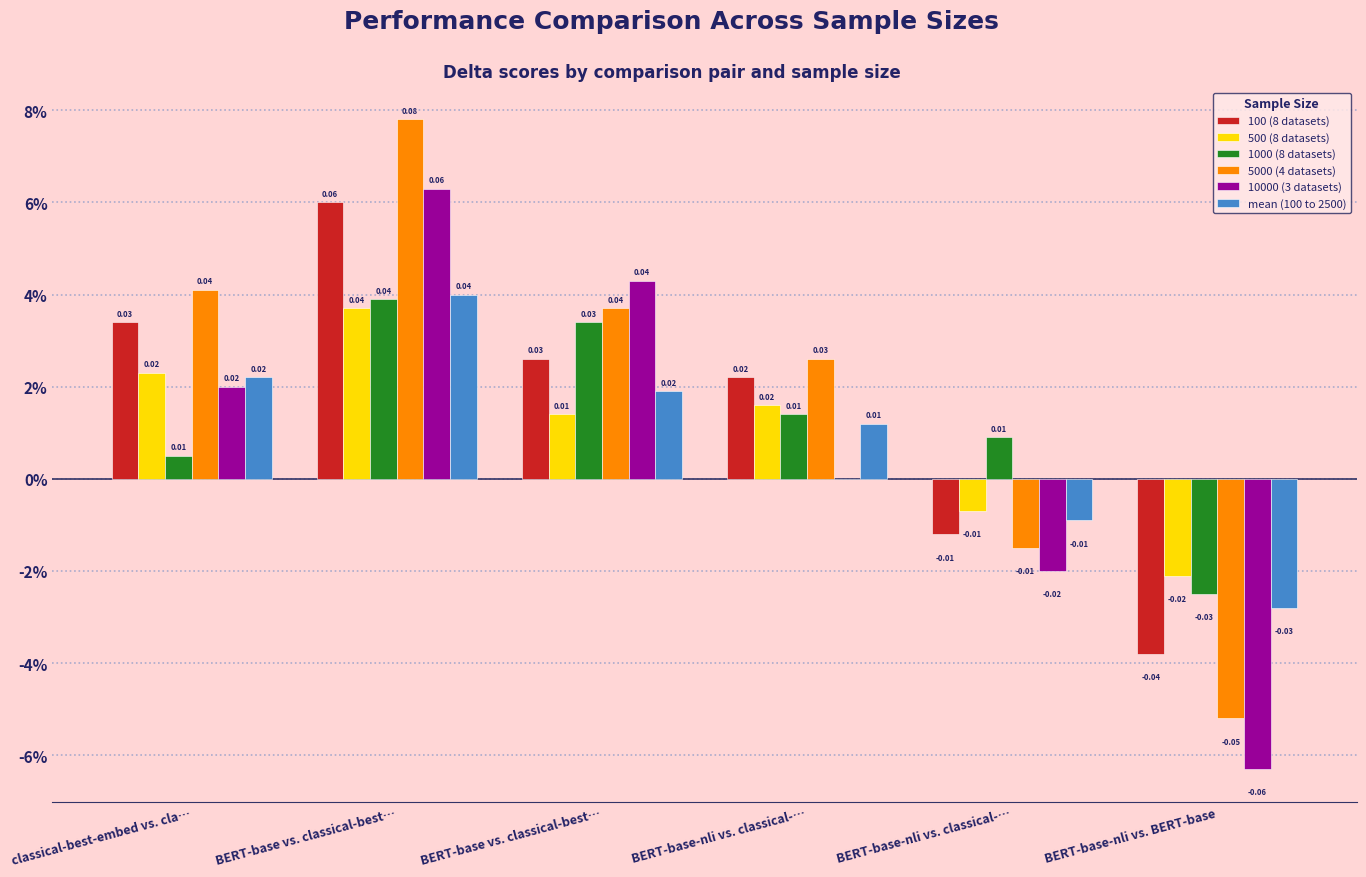

Between BERT-base vs. classical-best… and BERT-base-nli vs. classical-…, which is larger?

BERT-base vs. classical-best…